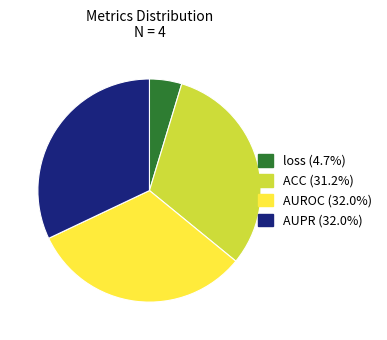

Does ACC represent more than half of the total?

No